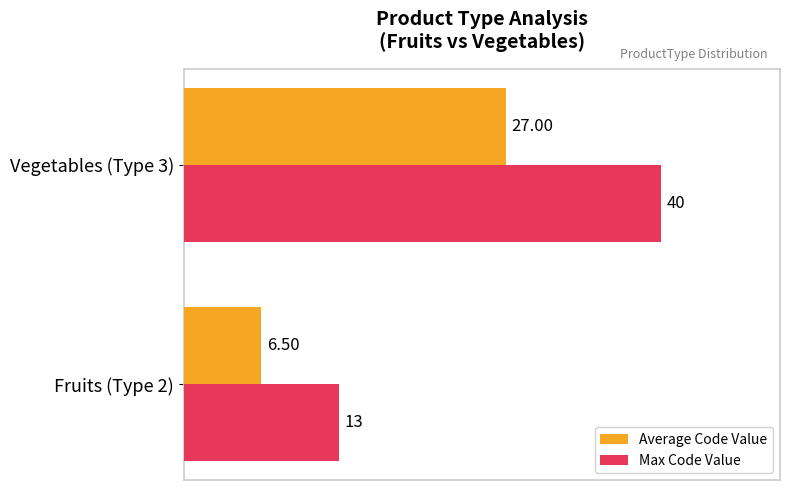

Which series has the widest spread of values?

Max Code Value